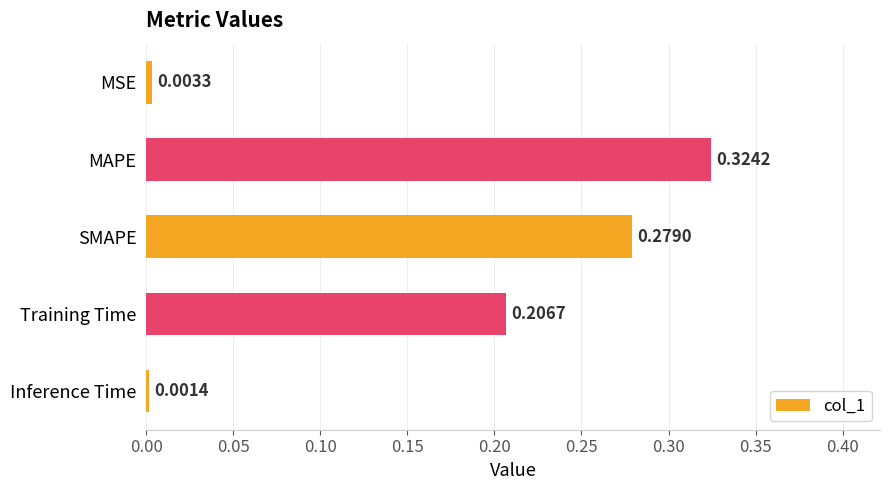

What is the label of the 1st bar from the top?

MSE